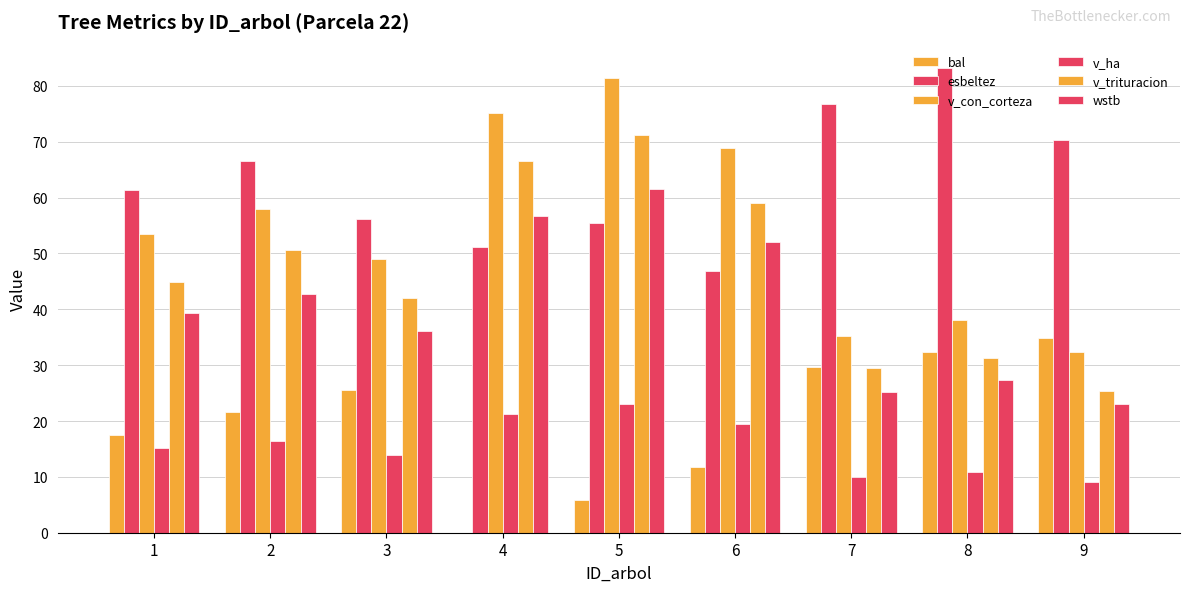

Between 5 and 2, which is larger?

2